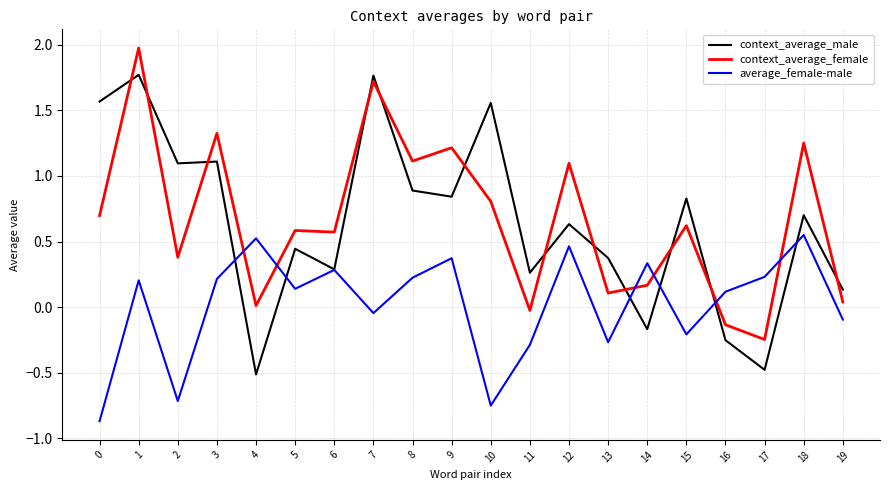

At 17, list the series in order from largest to smallest.

average_female-male, context_average_female, context_average_male